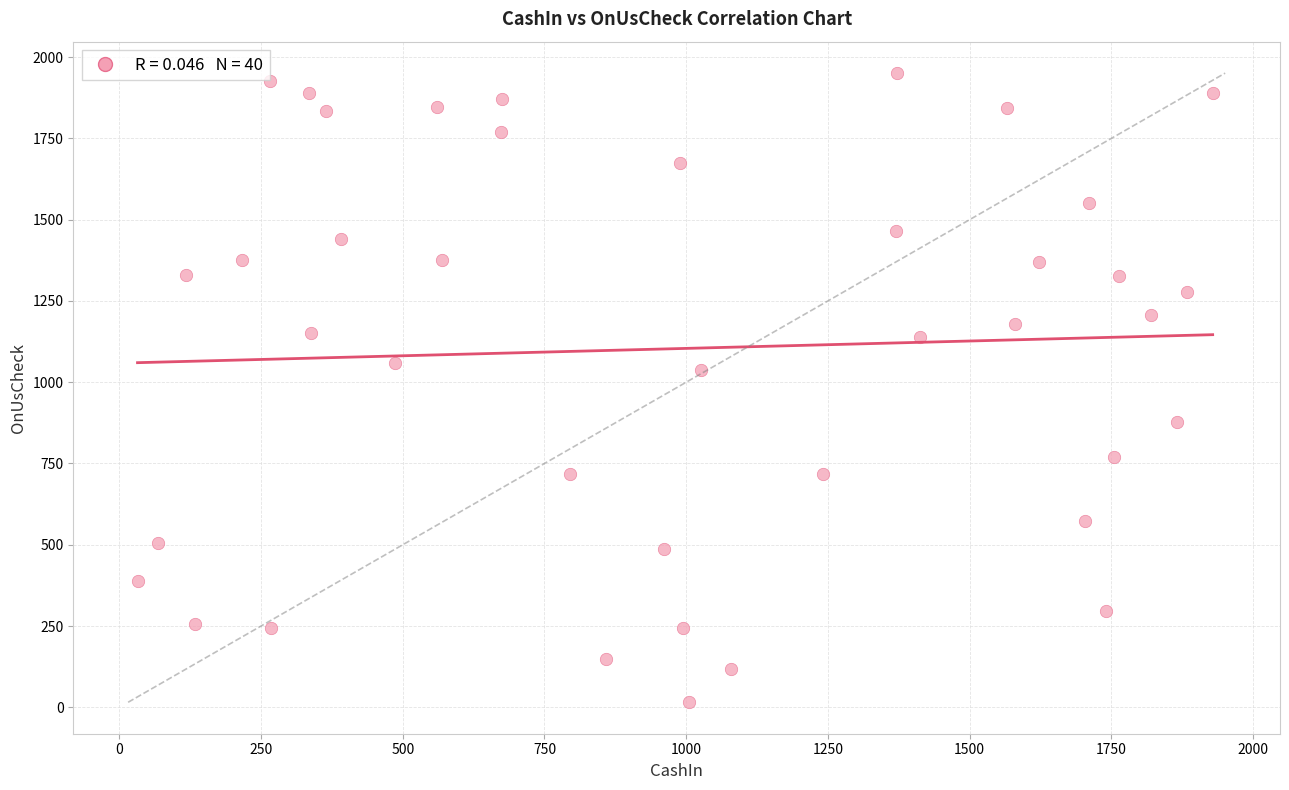

What Y value in the scatter plot is closest to 983?

1036.4